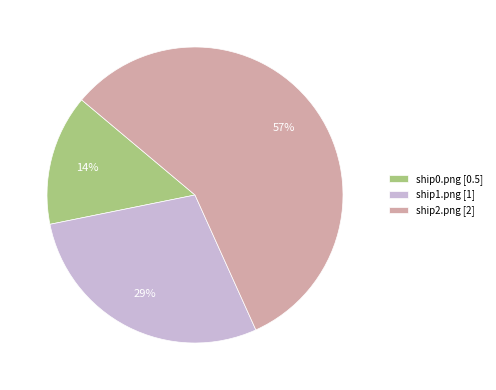

What percentage is the ship1.png slice, to the nearest percent?

29%